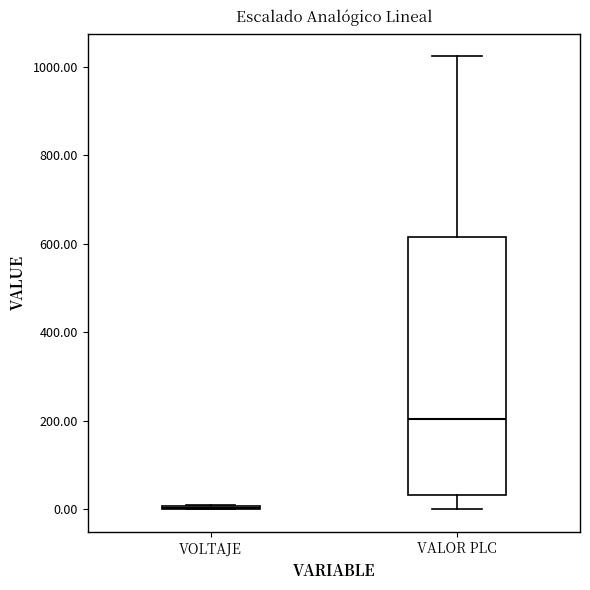

Reading left to right, read every box against the y-axis: the position of its median line, the range the box covers, and the ends of its whiskers. The values are not printed on the chart, so give them approximately, as read against the axis.

VOLTAJE: box collapsed to a line at 0, whiskers 0 to 20
VALOR PLC: median 200, box 40 to 620, whiskers 0 to 1020